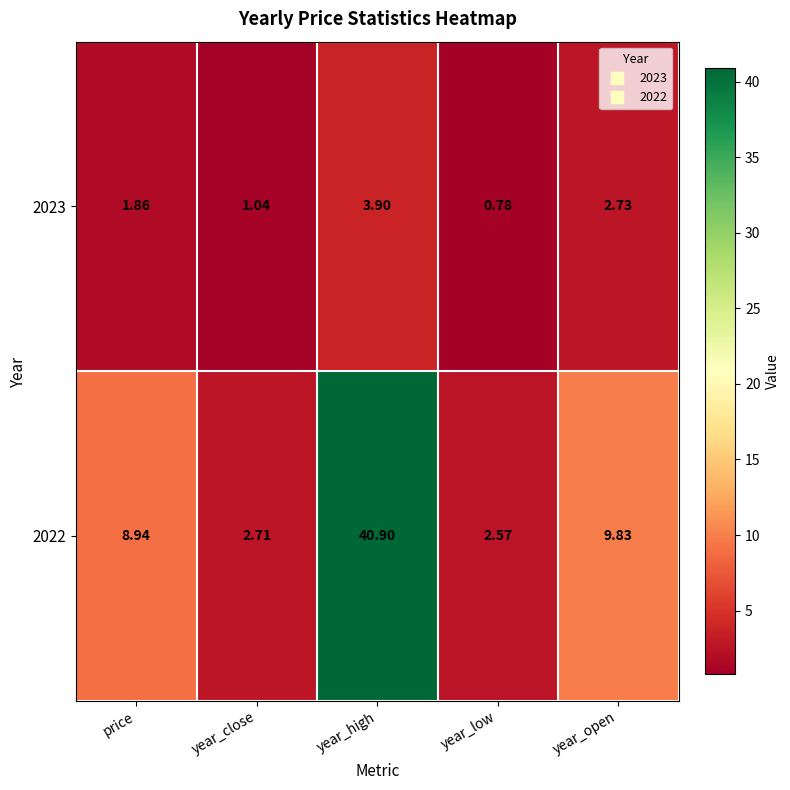

At which label is 2022 closest to 21?

year_open